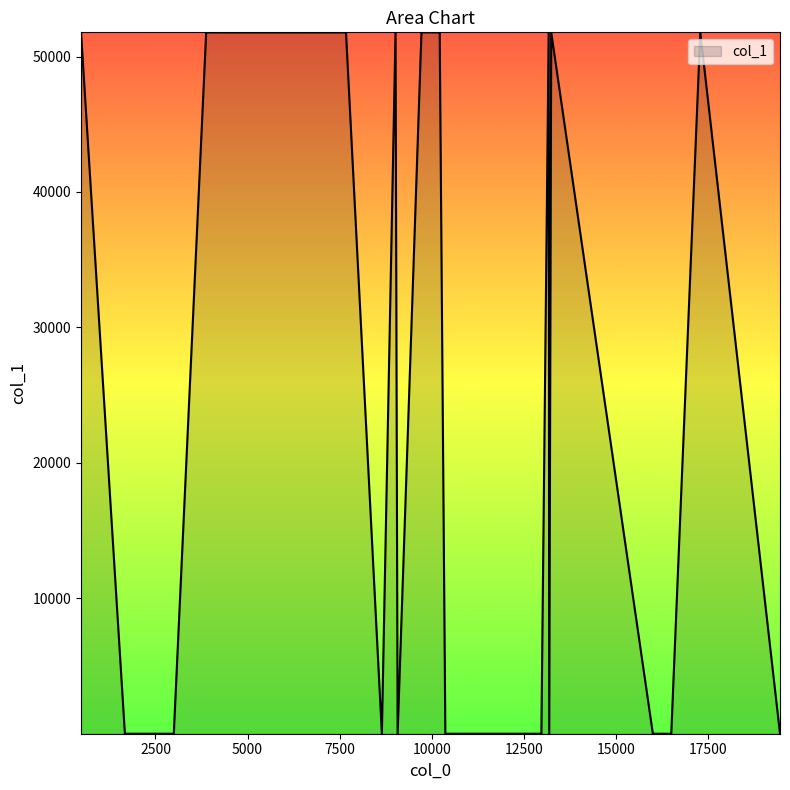

What is the greatest value displayed?

51785